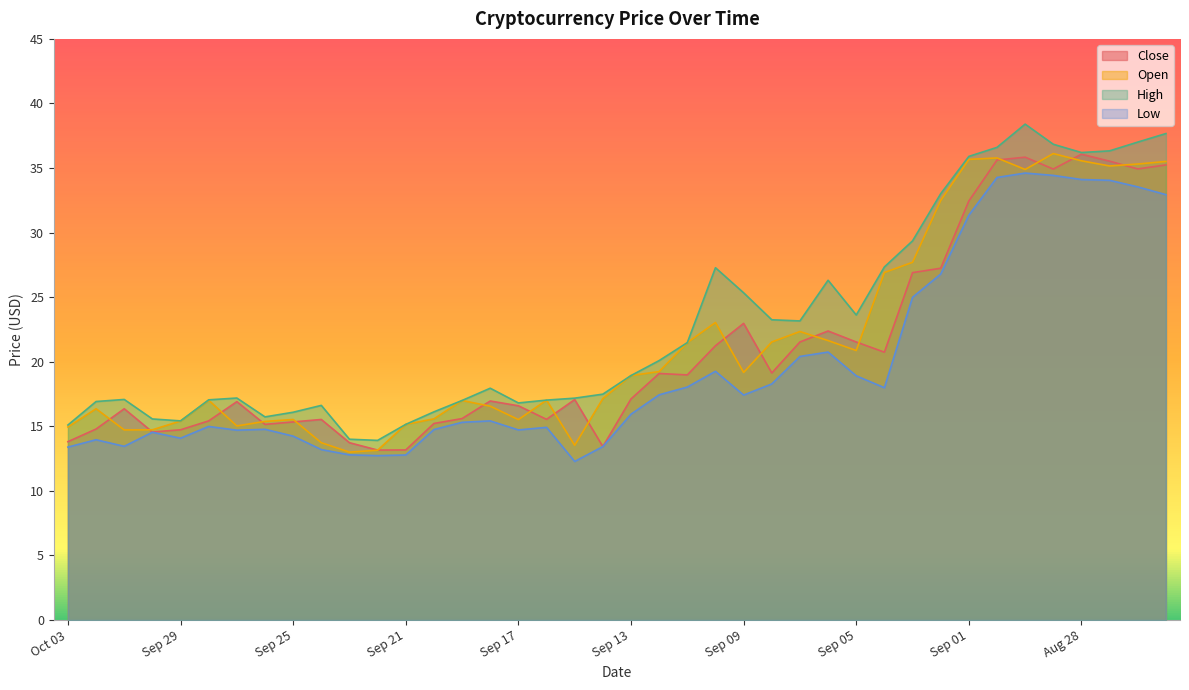

What is the spread (max minus min) of values at Sep 01?

4.5